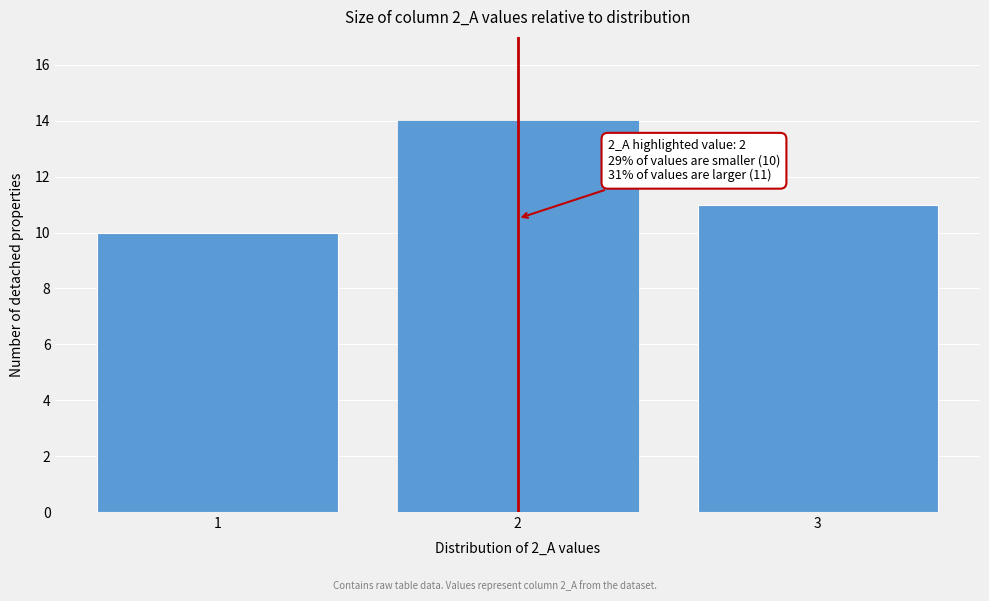

Over which range of the x-axis is the bar tallest?

1.5 to 2.5